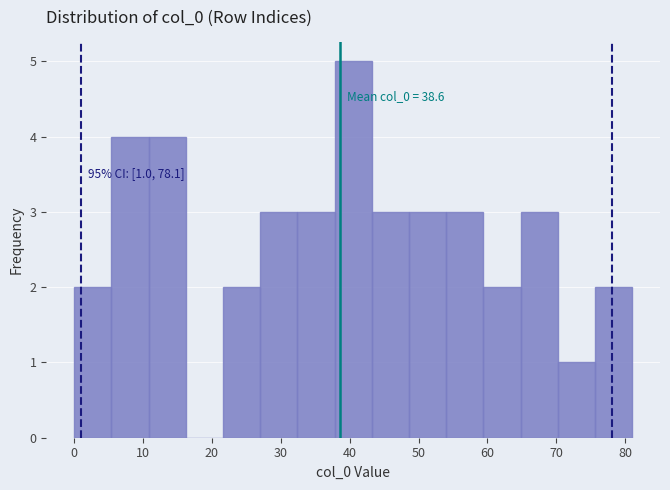

Which range on the x-axis has the tallest bar?

37.8 to 43.2